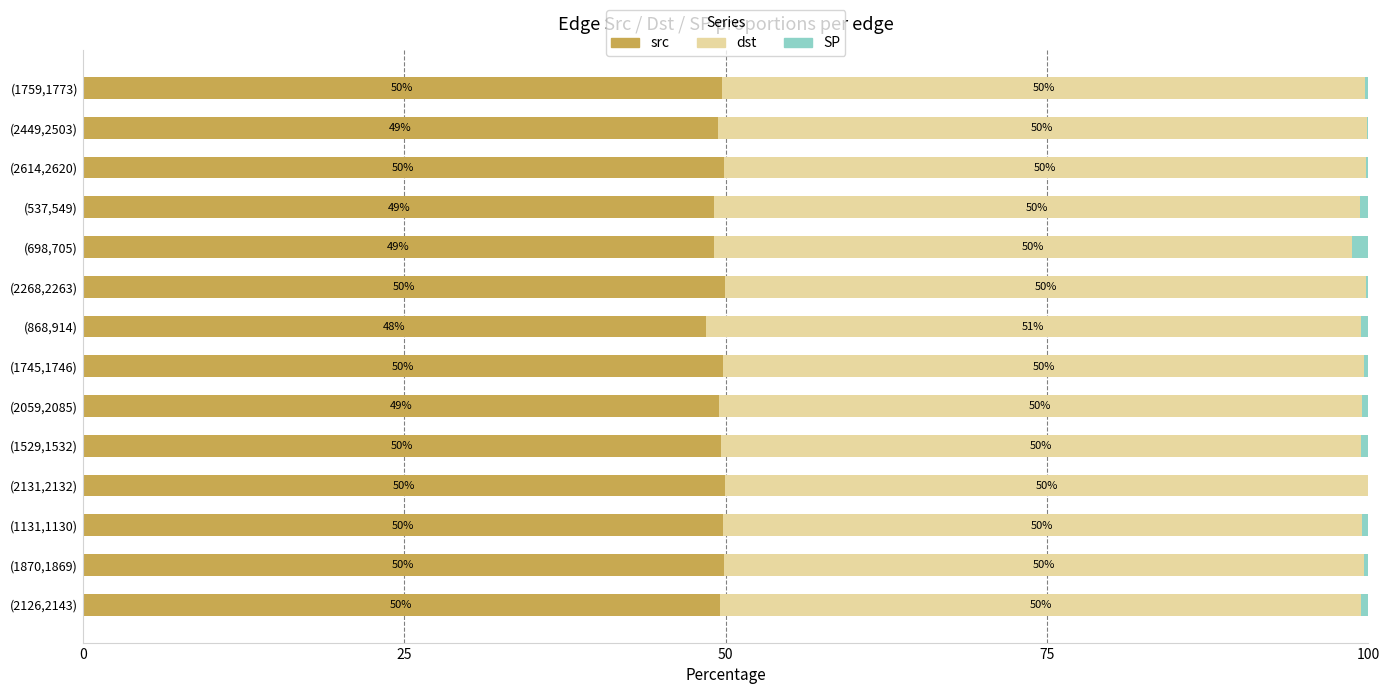

True or false: src has a value of 49.9 at (1870,1869).

True